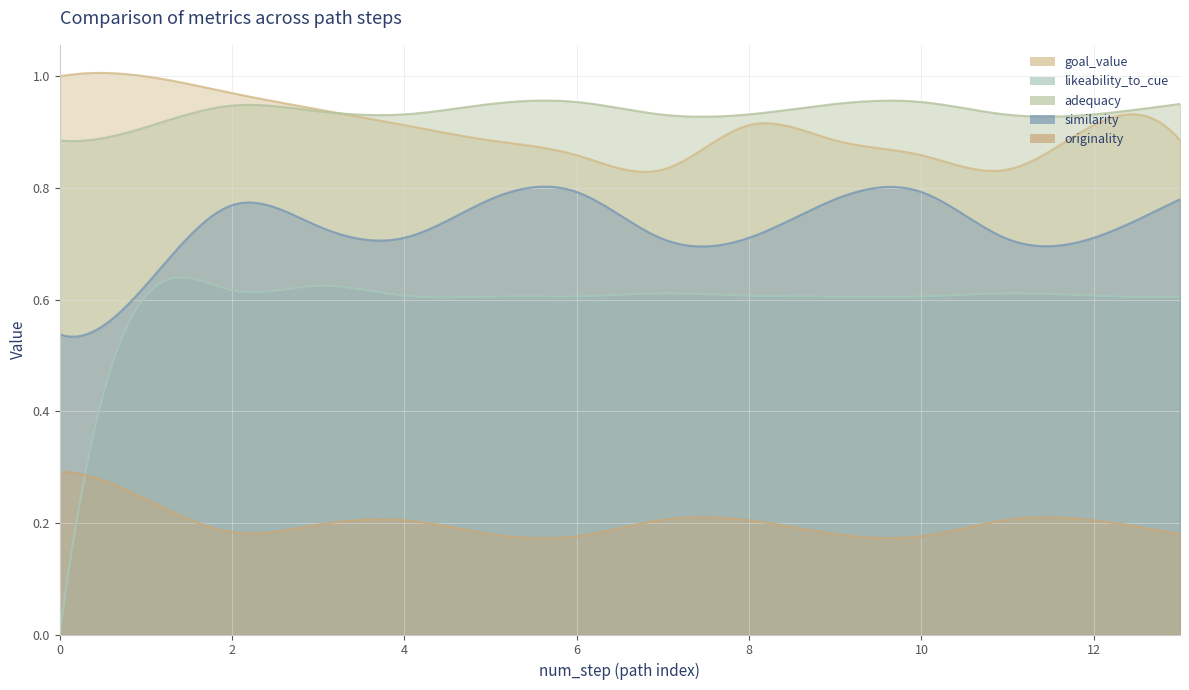

How many lines are shown in the chart?

5